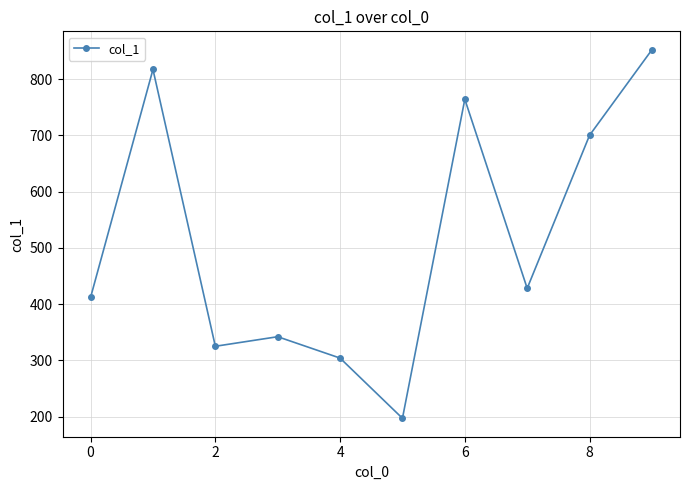

How many interior local peaks (higher than both neighbors) does the data have?

3